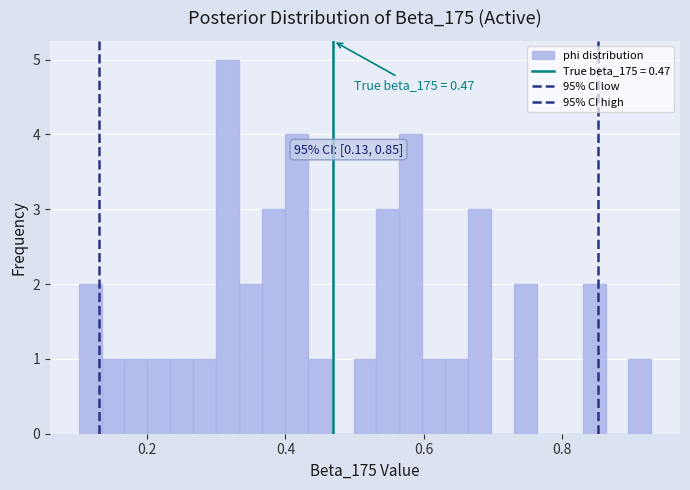

Around what value on the x-axis is the tallest bar? Give the approximate position of its centre, as read against the axis.

0.32